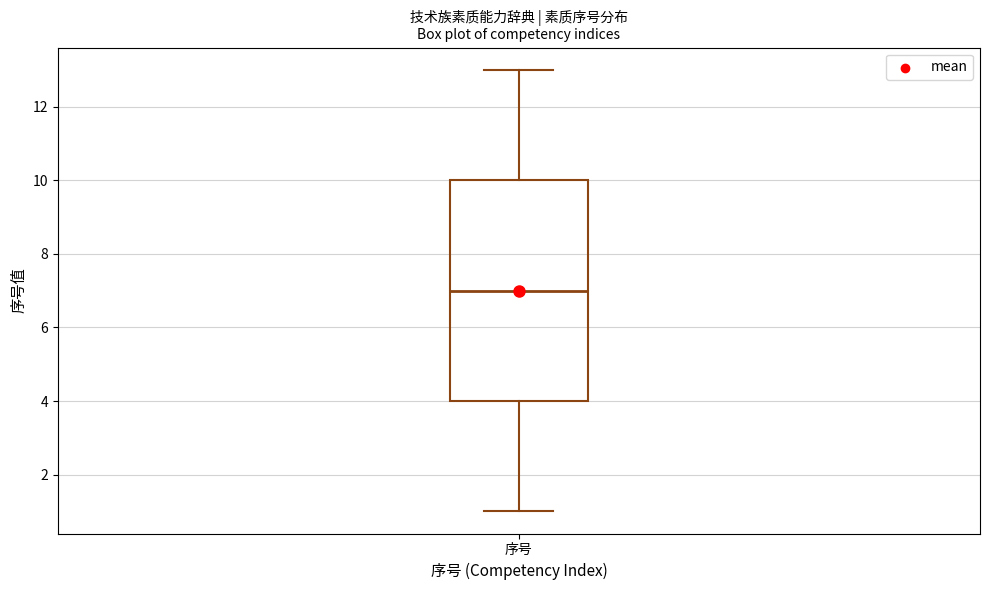

Where is the lower edge of the box for 序号 on the y-axis? The values are not printed on the chart, so give them approximately, as read against the axis.

4